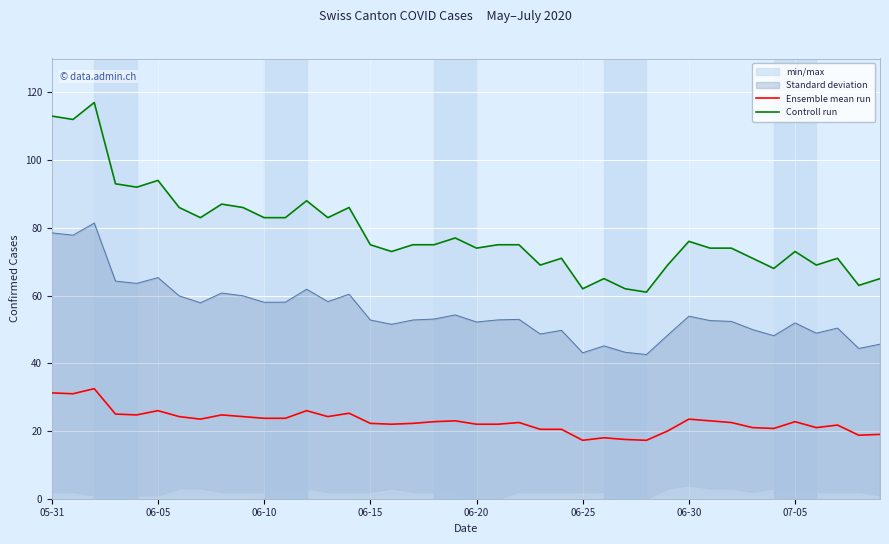

How many values in the Ensemble mean run series are below 22?

13